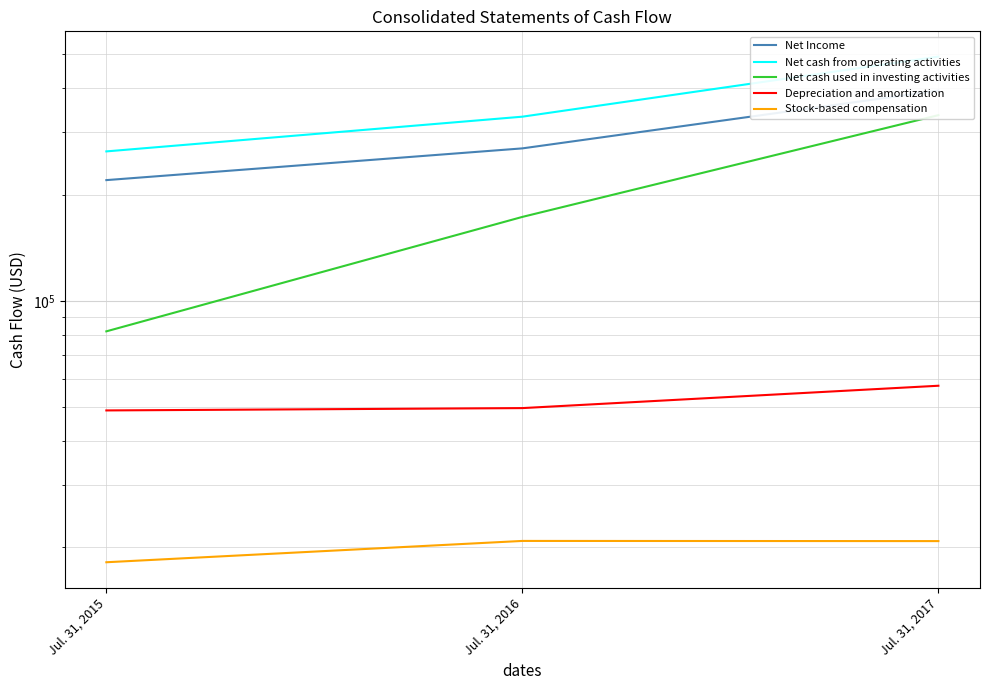

At how many categories does at least one series exceed 137624?

3